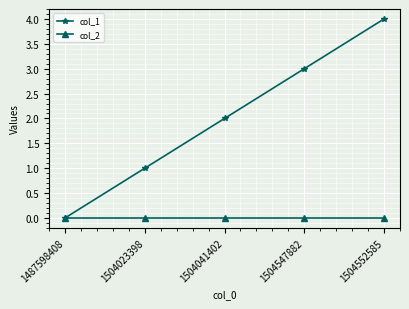

Which series has the largest total across all categories?

col_1